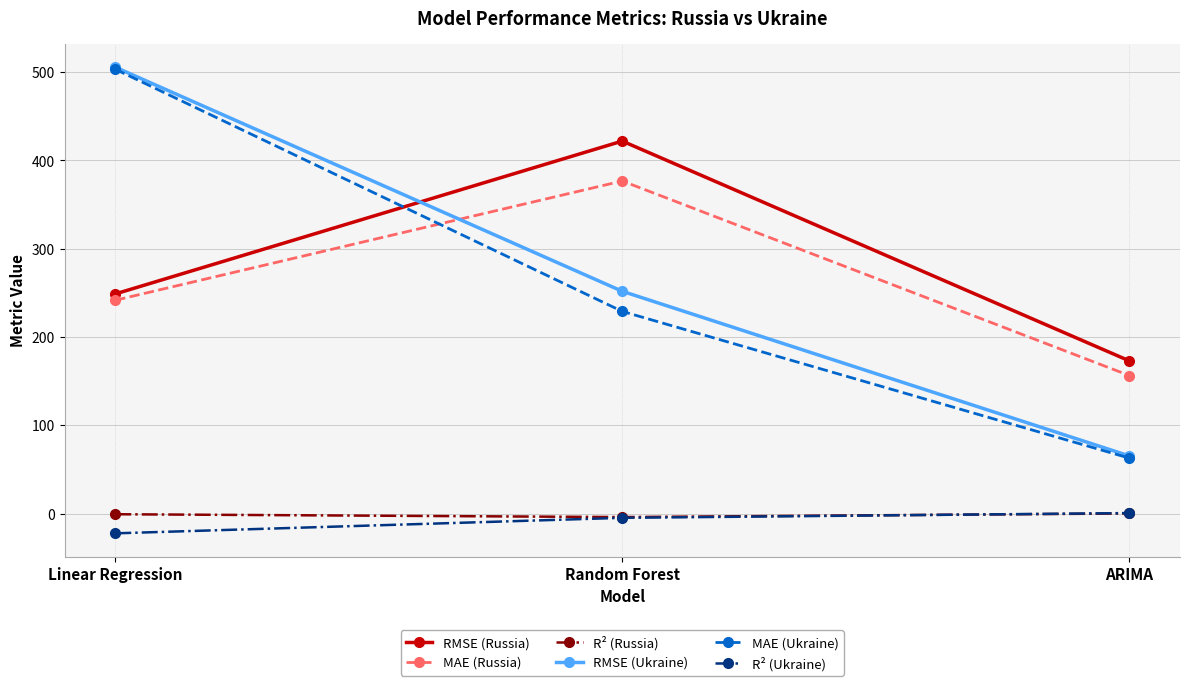

What is the label of the 3rd point from the left?

ARIMA